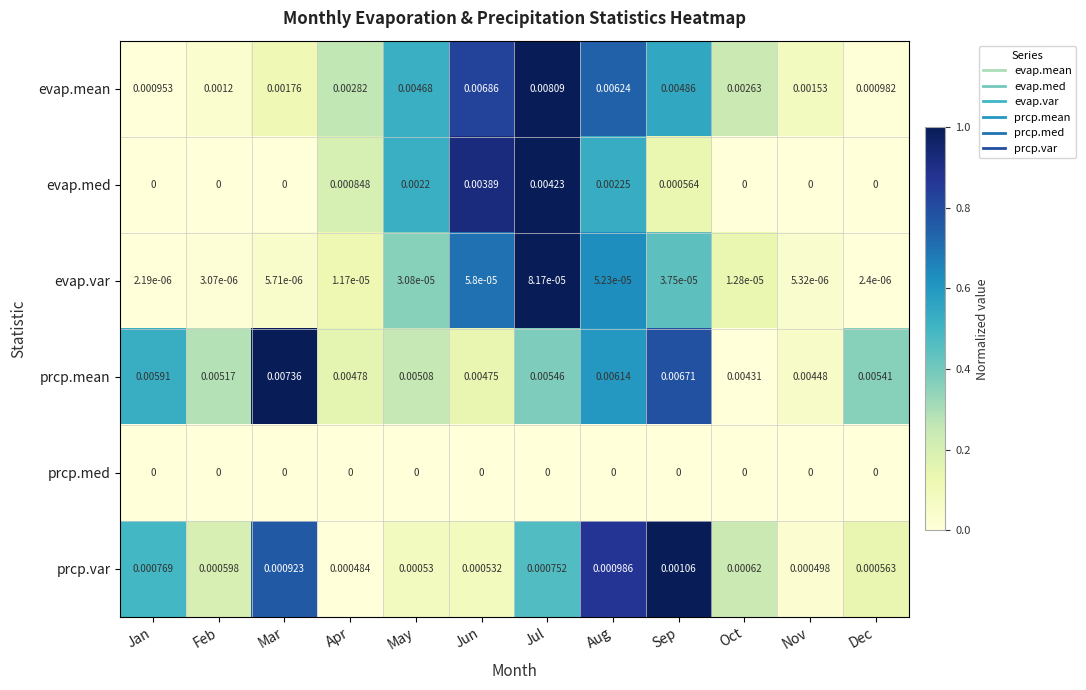

At how many categories does at least one series exceed 0?

12